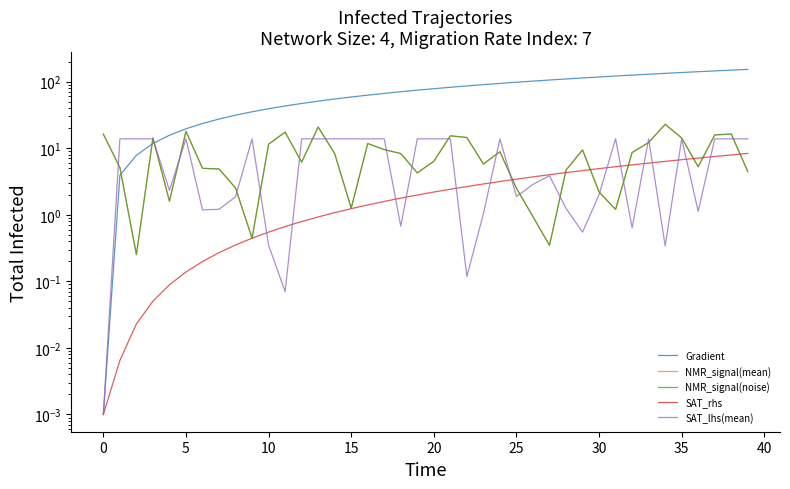

What are all the series names shown in the legend?

Gradient, NMR_signal(mean), NMR_signal(noise), SAT_rhs, SAT_lhs(mean)